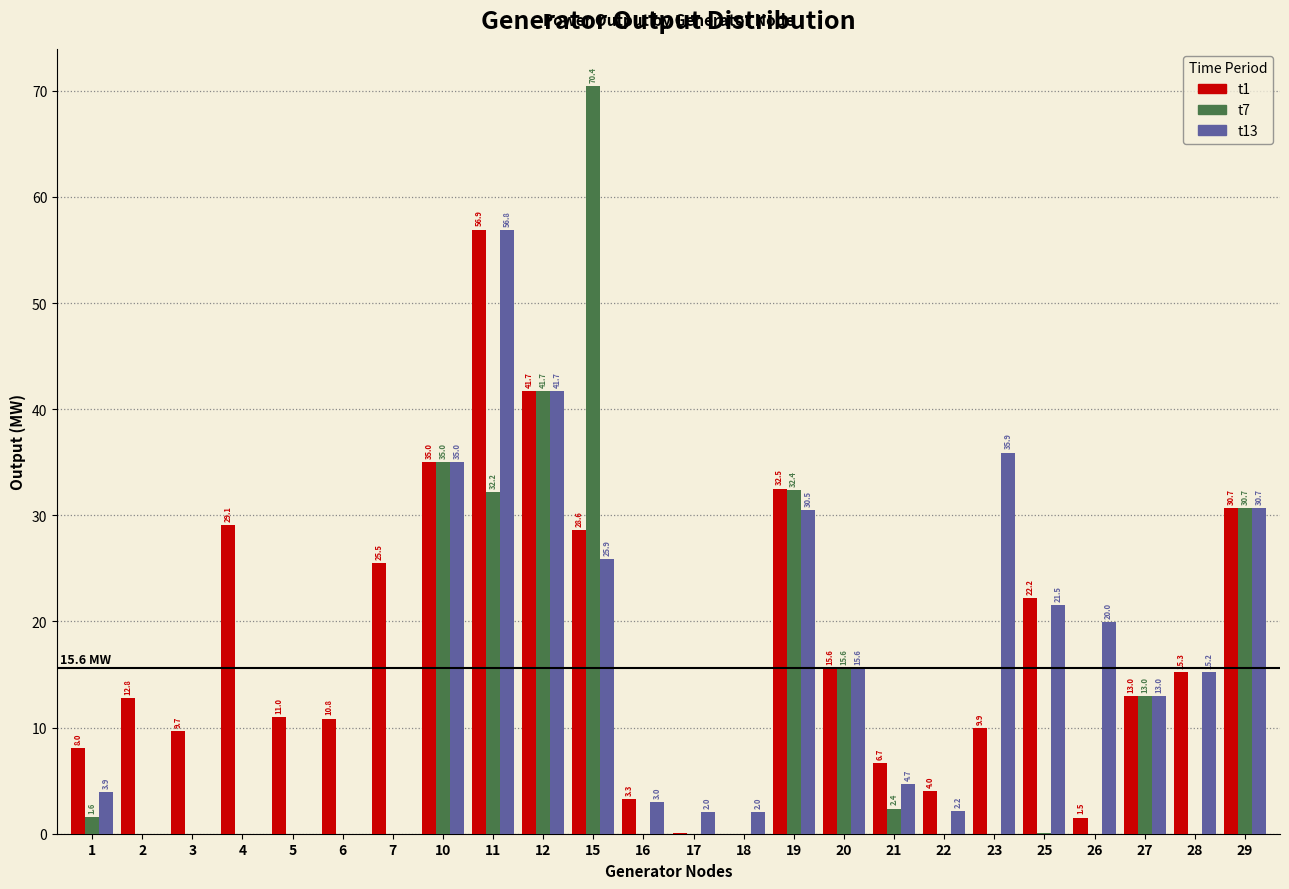

At which category is the sum across all series the highest?

11